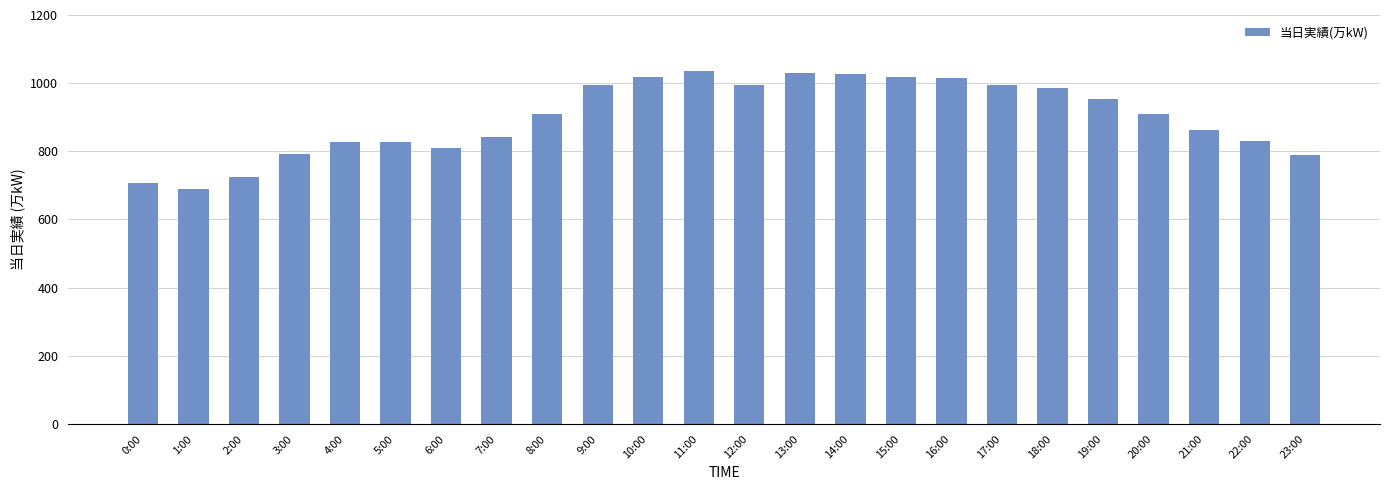

What is the difference between the maximum and second lowest values?

330